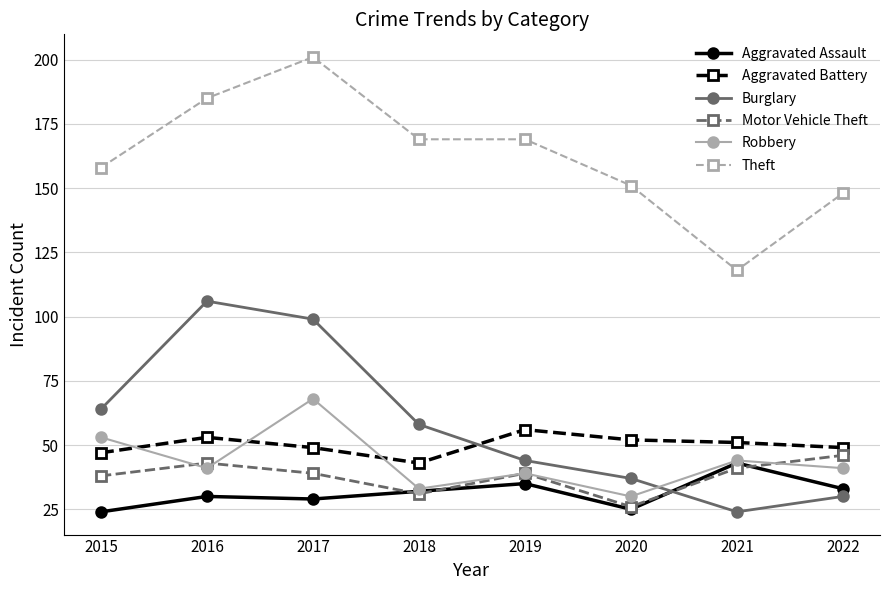

The Theft series shows 47 at 2017. True or false?

False